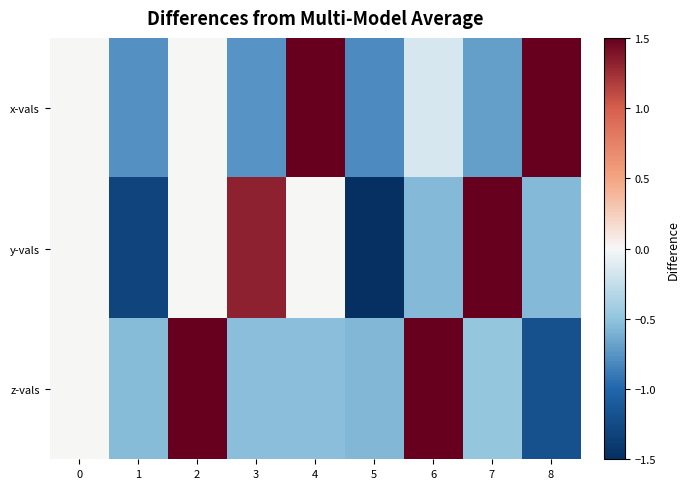

Rank the series at 8 from lowest to highest value.

z-vals, y-vals, x-vals